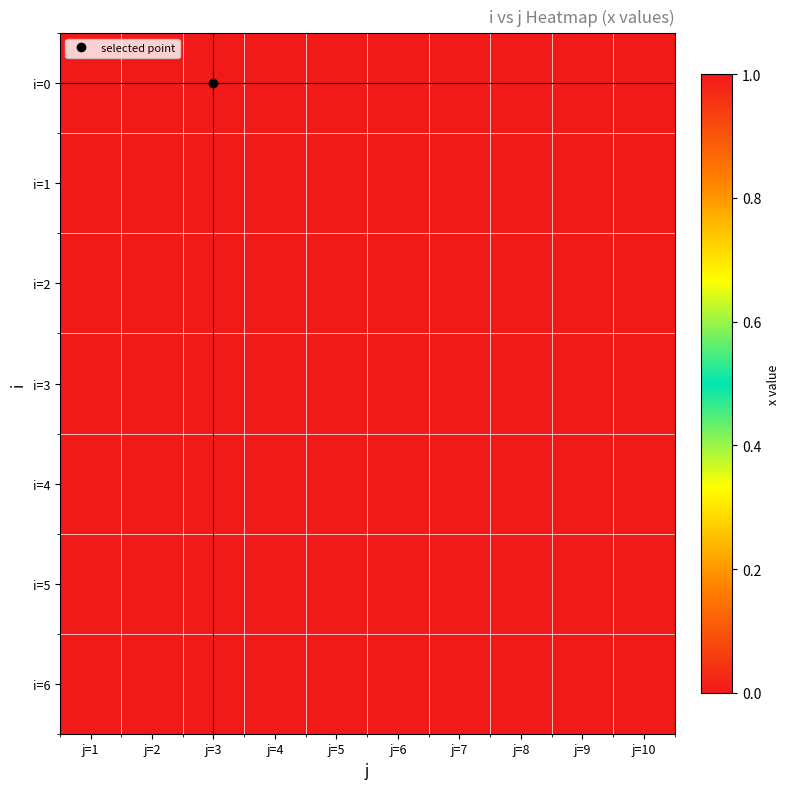

Reading left to right, extract all data points from this chart.

i=0: j=1=1	j=2=0	j=3=1	j=4=0	j=5=1	j=6=0	j=7=0	j=8=0	j=9=1	j=10=0
i=1: j=1=0	j=2=0	j=3=0	j=4=0	j=5=0	j=6=1	j=7=0	j=8=0	j=9=0	j=10=0
i=2: j=1=0	j=2=0	j=3=0	j=4=1	j=5=0	j=6=0	j=7=0	j=8=0	j=9=0	j=10=0
i=3: j=1=0	j=2=1	j=3=0	j=4=0	j=5=0	j=6=0	j=7=0	j=8=0	j=9=0	j=10=0
i=4: j=1=0	j=2=0	j=3=0	j=4=0	j=5=0	j=6=0	j=7=0	j=8=0	j=9=0	j=10=1
i=5: j=1=0	j=2=0	j=3=0	j=4=0	j=5=0	j=6=0	j=7=1	j=8=0	j=9=0	j=10=0
i=6: j=1=0	j=2=0	j=3=0	j=4=0	j=5=0	j=6=0	j=7=0	j=8=1	j=9=0	j=10=0